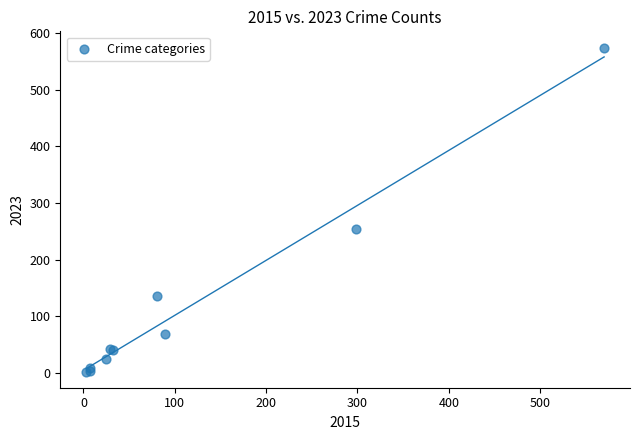

What Y value in the scatter plot is closest to 288?

254